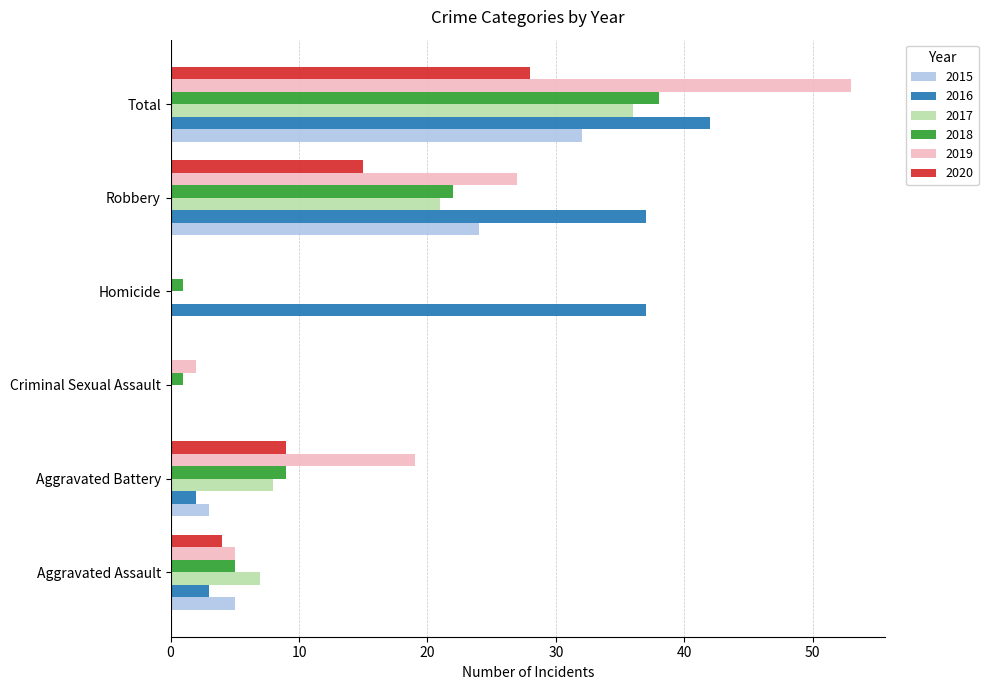

The value of 2018 at Aggravated Assault is 7. True or false?

False